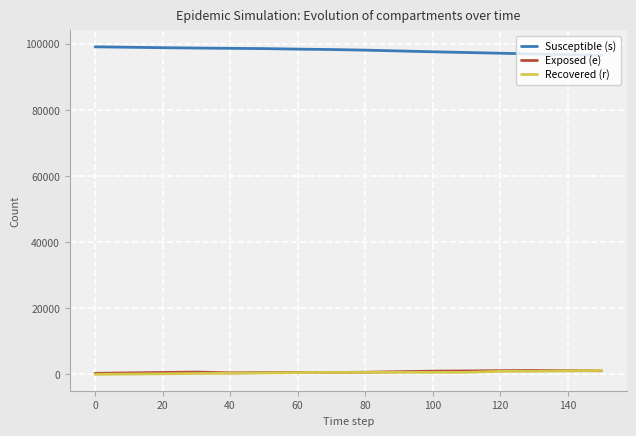

What is the greatest value displayed?

99075